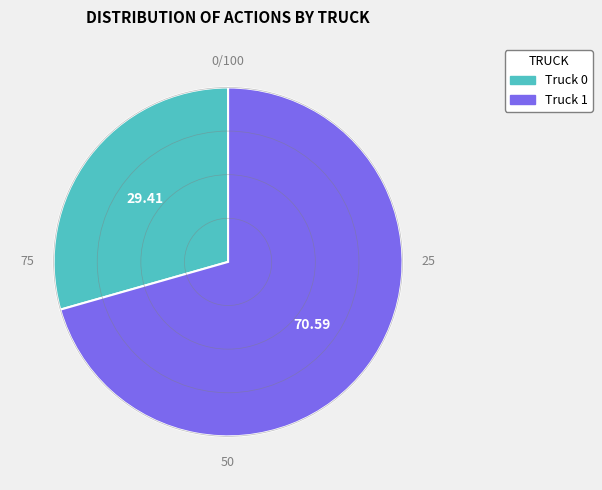

Do Truck 1 and Truck 0 together represent more than half of the pie?

Yes